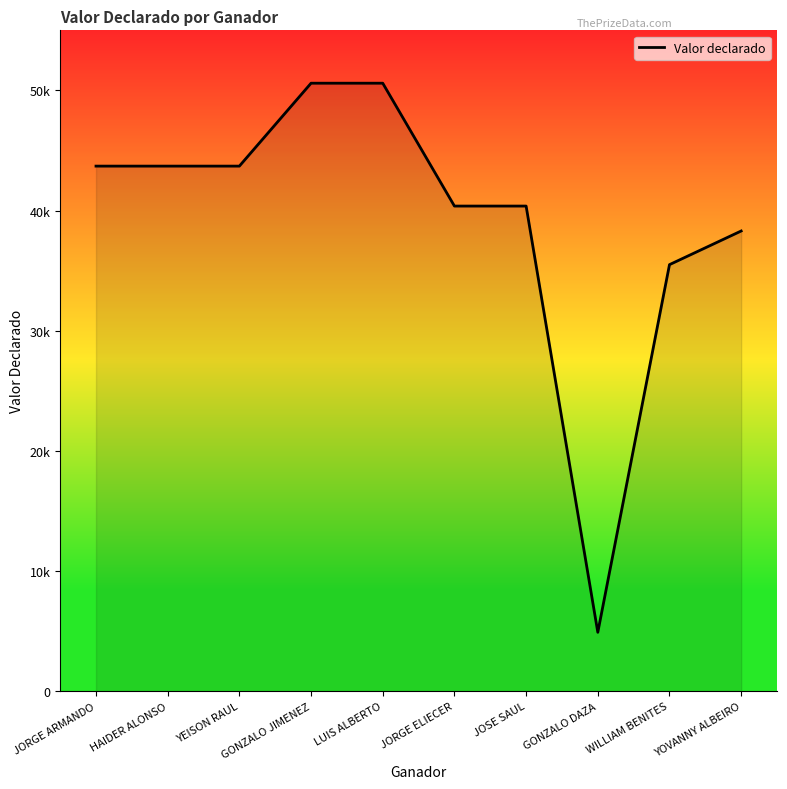

What is the value of the 3rd point from the left?

43700